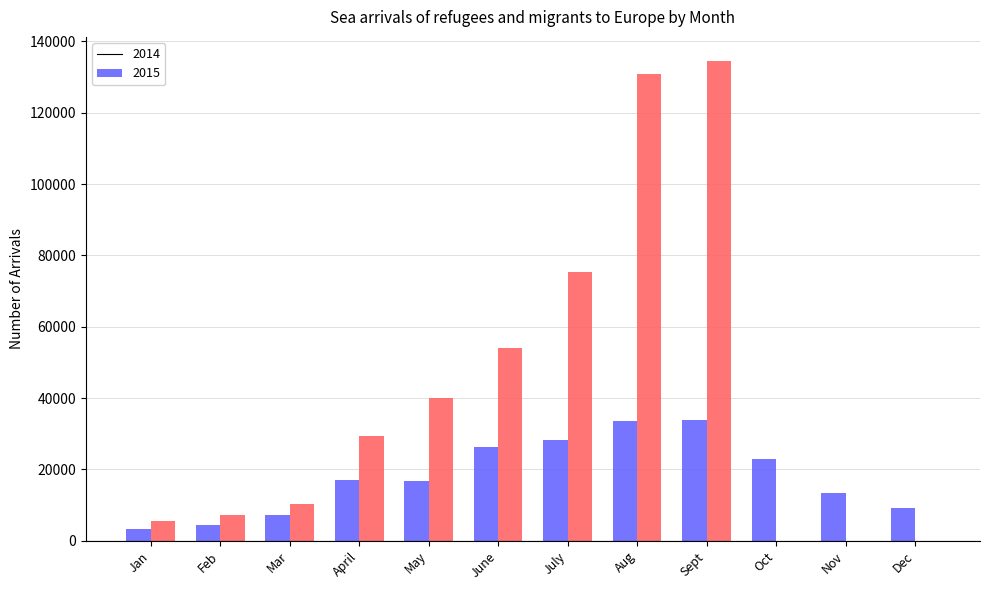

What is the total value across all series at Sept?

168503